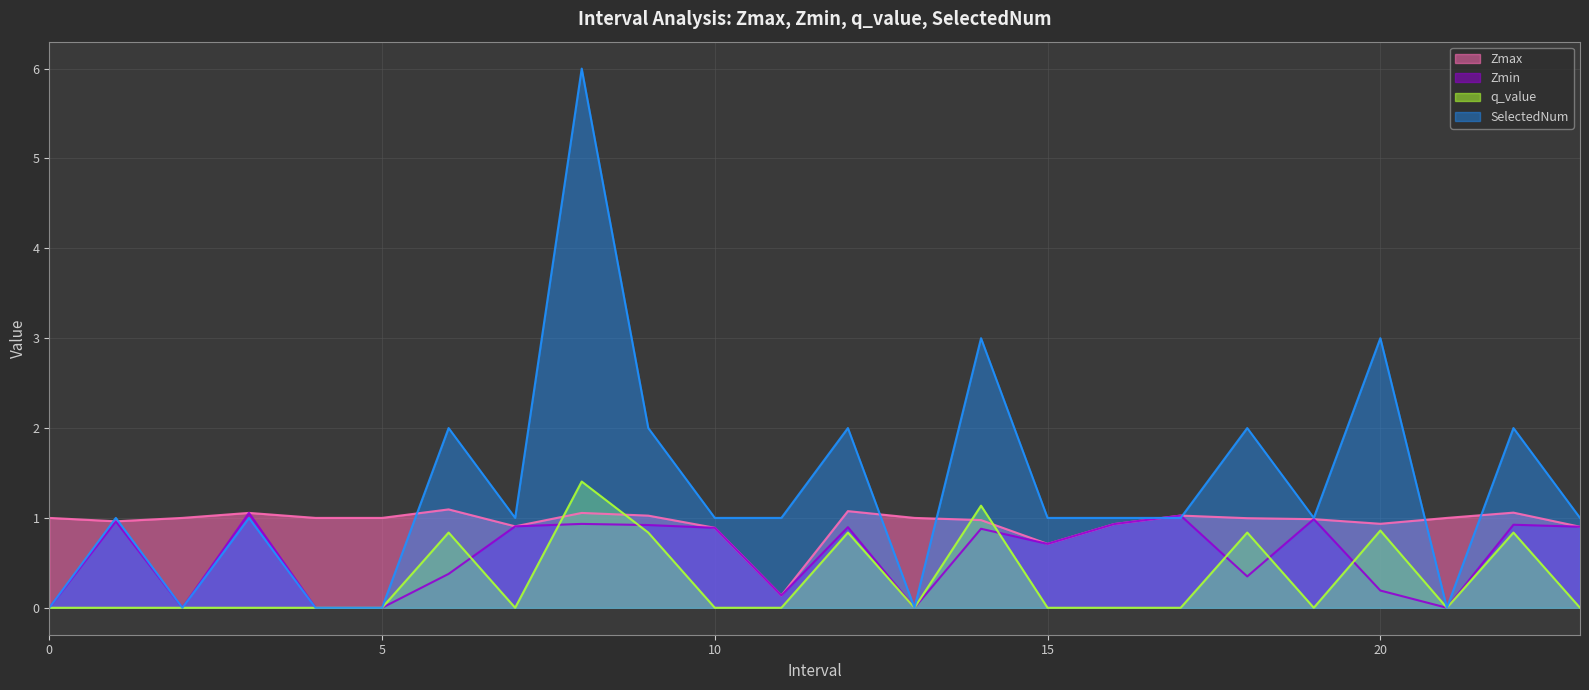

How many values in Zmin are above zero?

18